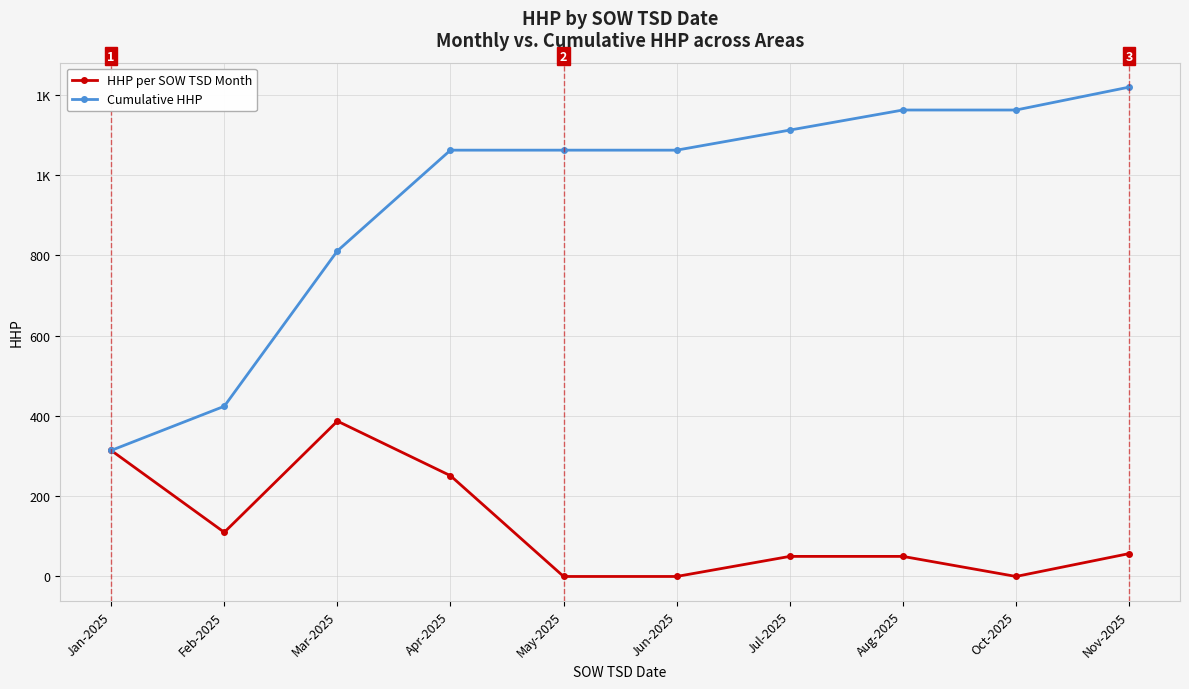

Is it true that Cumulative HHP equals 1966 at Oct-2025?

False